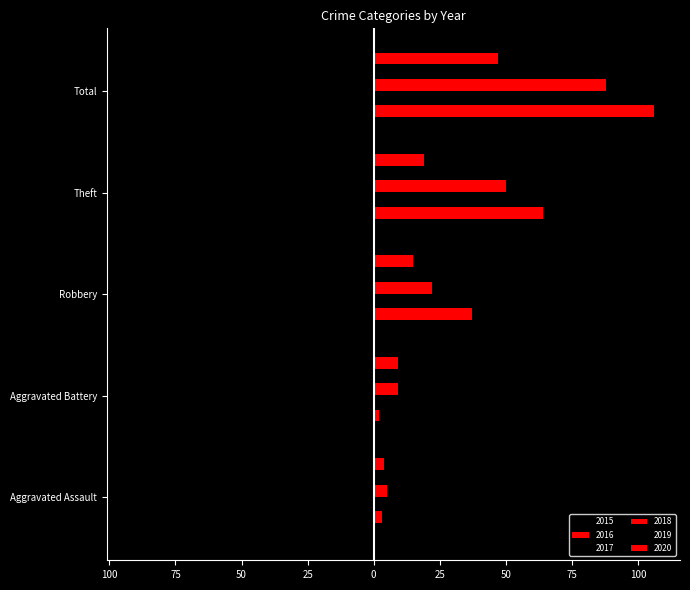

Which label corresponds to the largest value in the chart?

Total